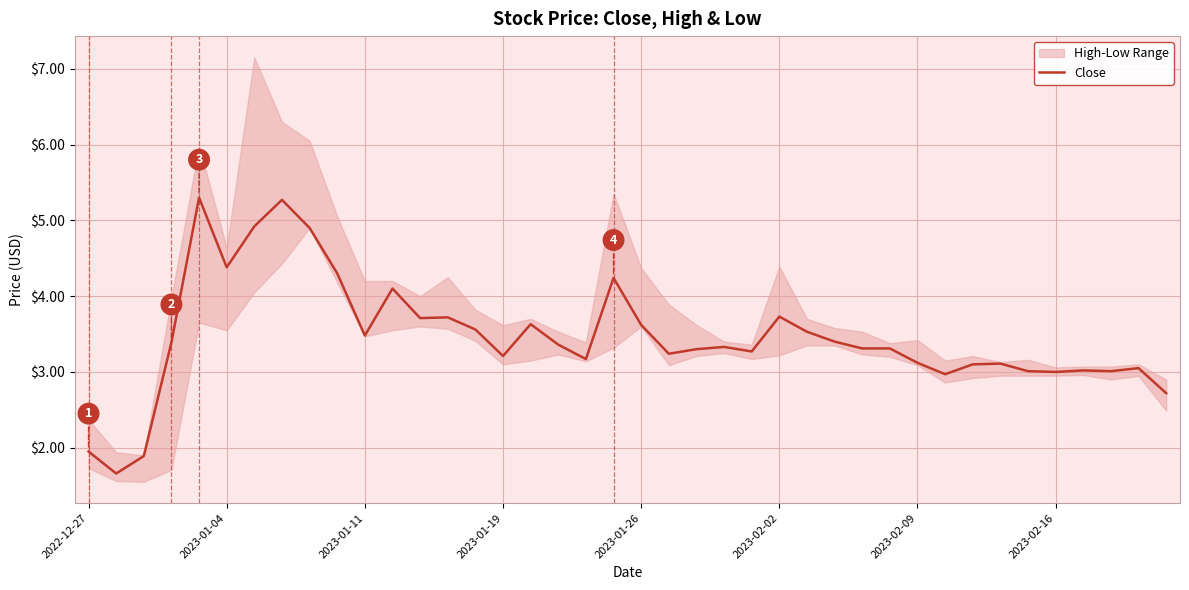

Is it true that the value at 2023-02-02 is 3.7?

True